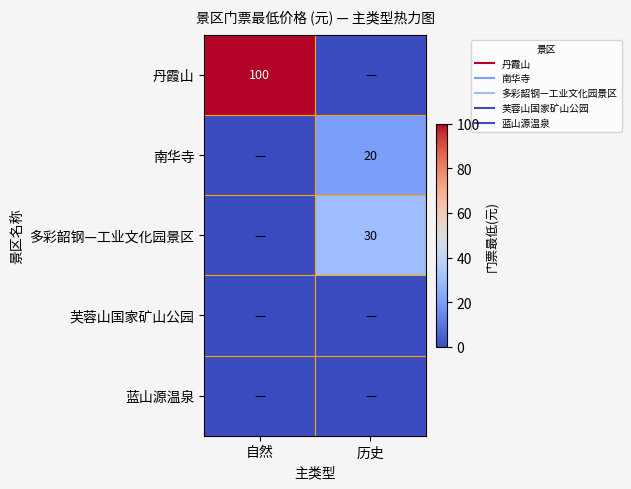

The value of 多彩韶钢—工业文化园景区 at 历史 is 46. True or false?

False